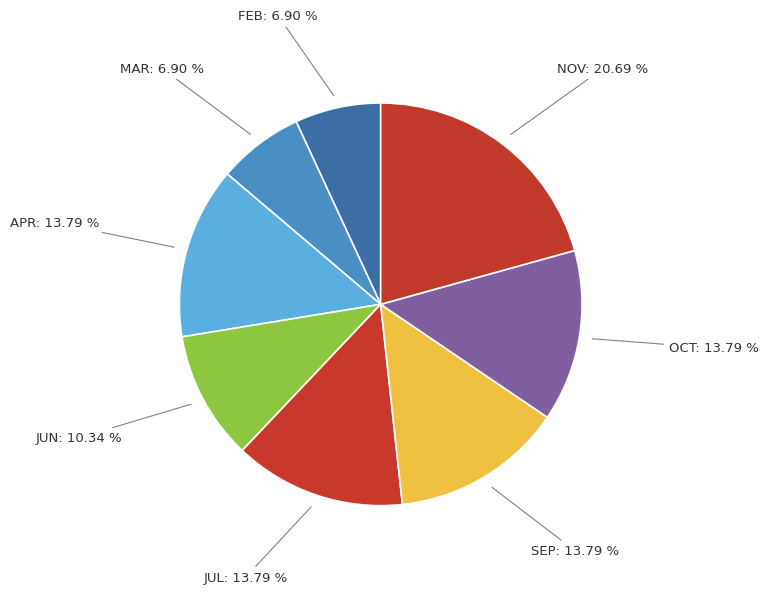

Which has a higher value, SEP or NOV?

NOV